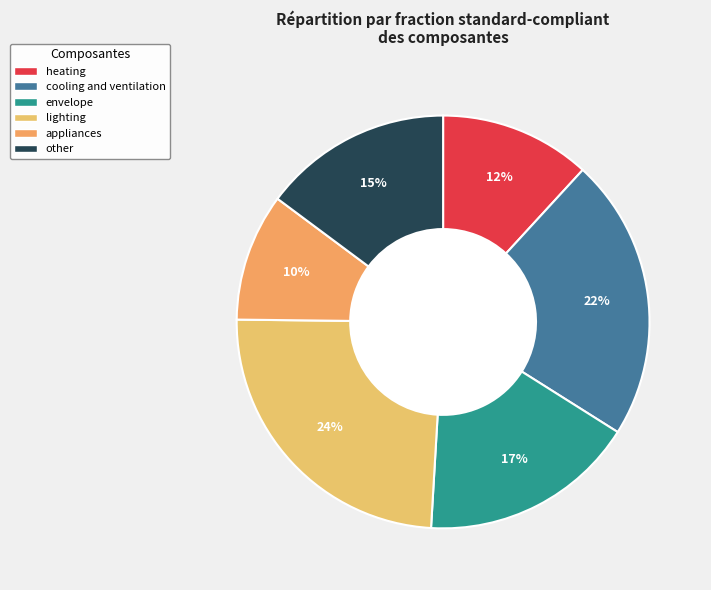

How many slices are in this pie chart?

6